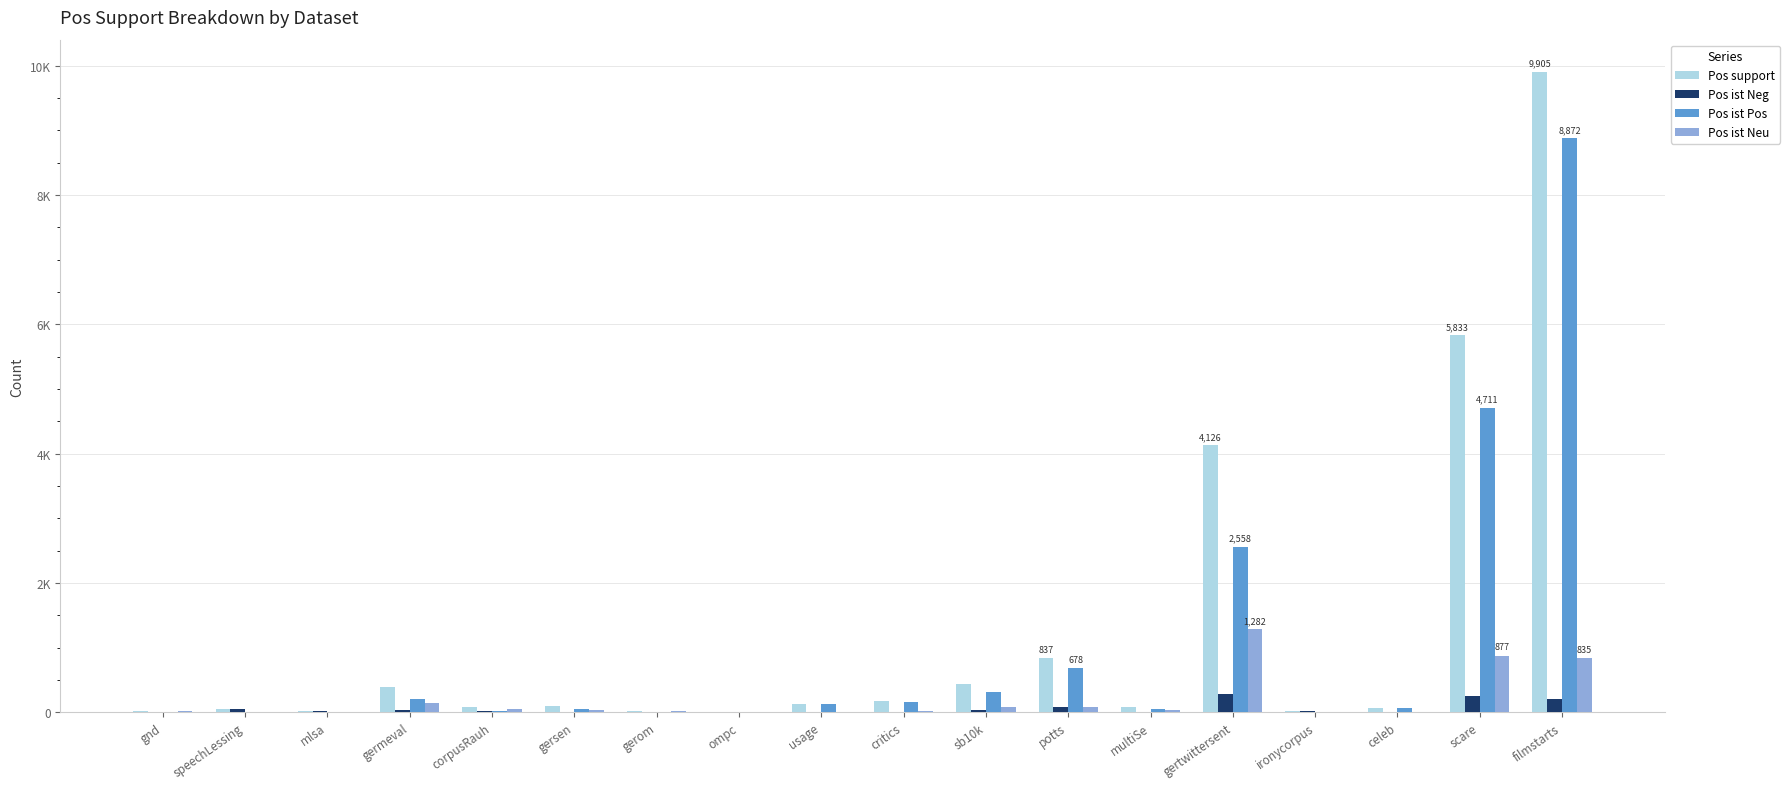

List the labels in order of Pos ist Neg value, smallest first.

gnd, gerom, usage, celeb, critics, multiSe, ompc, gersen, ironycorpus, mlsa, corpusRauh, germeval, sb10k, speechLessing, potts, filmstarts, scare, gertwittersent